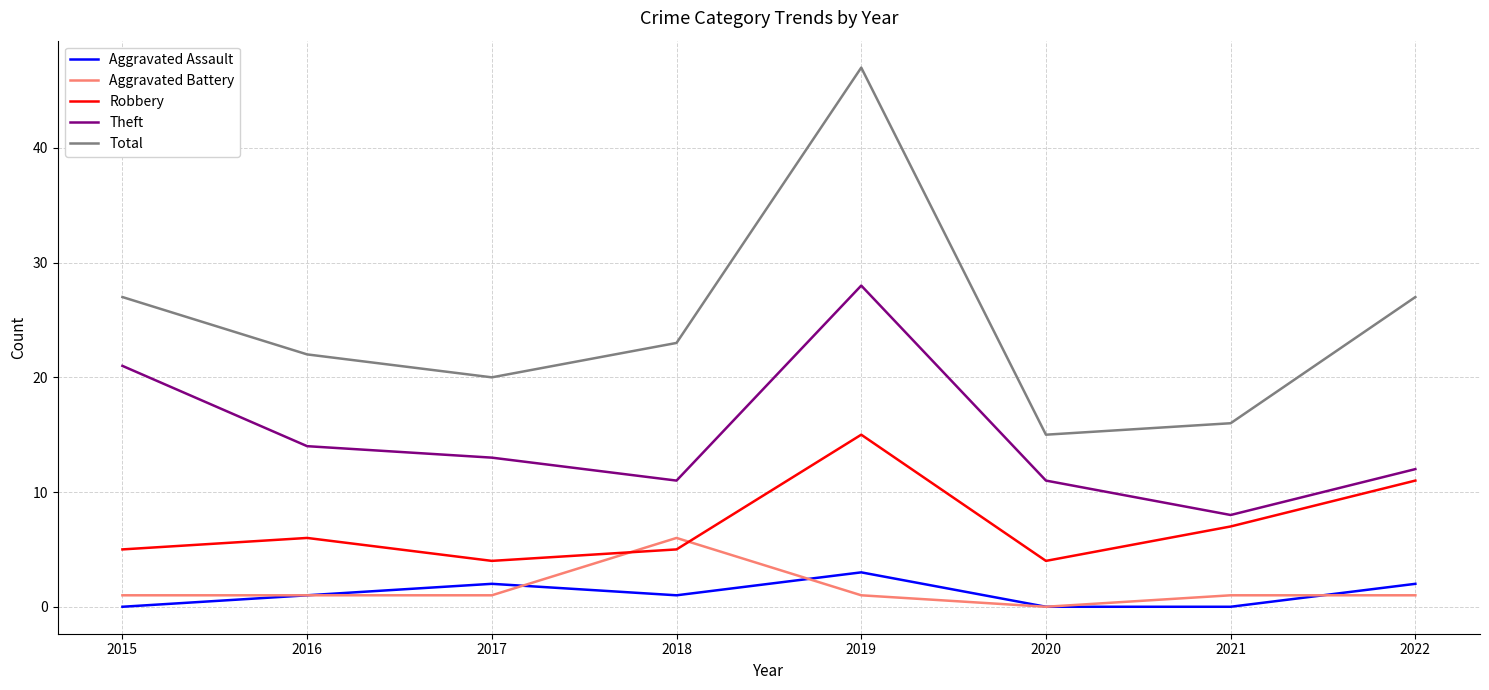

Which series has the widest spread of values?

Total